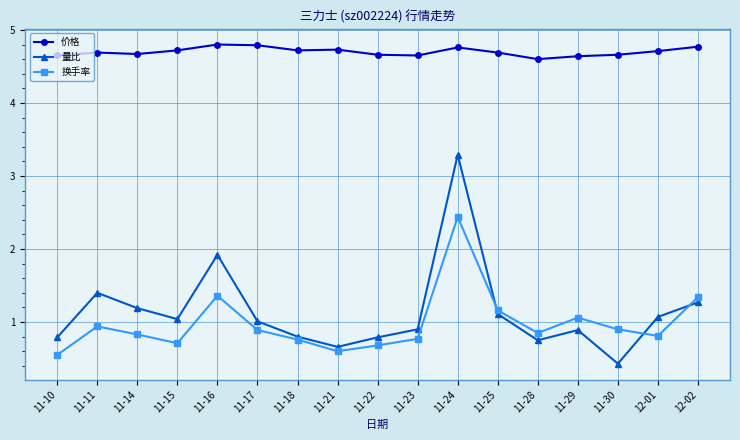

List the series in order of their peak value, highest first.

价格, 量比, 换手率